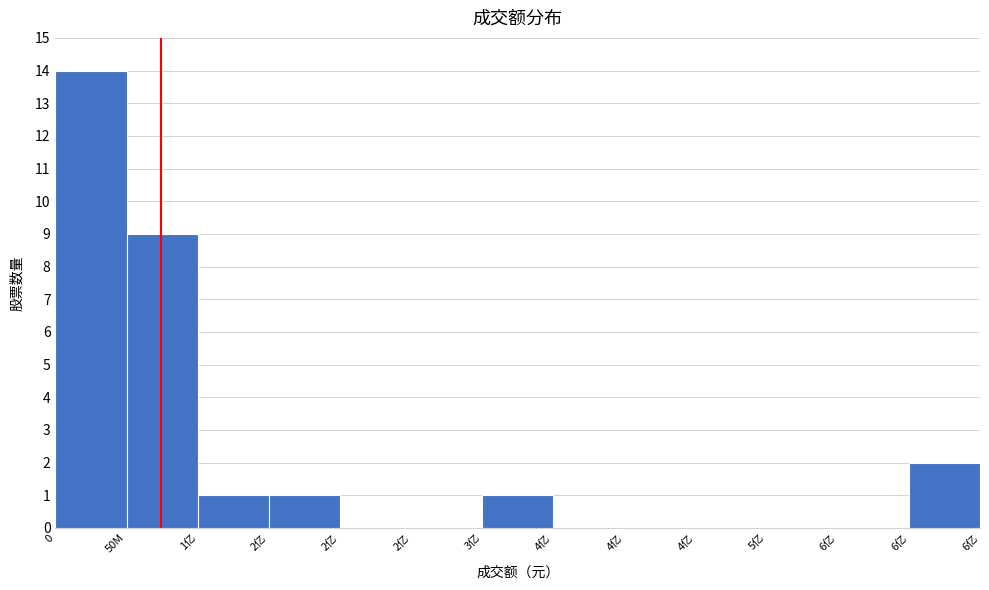

Are the bars horizontal?

No